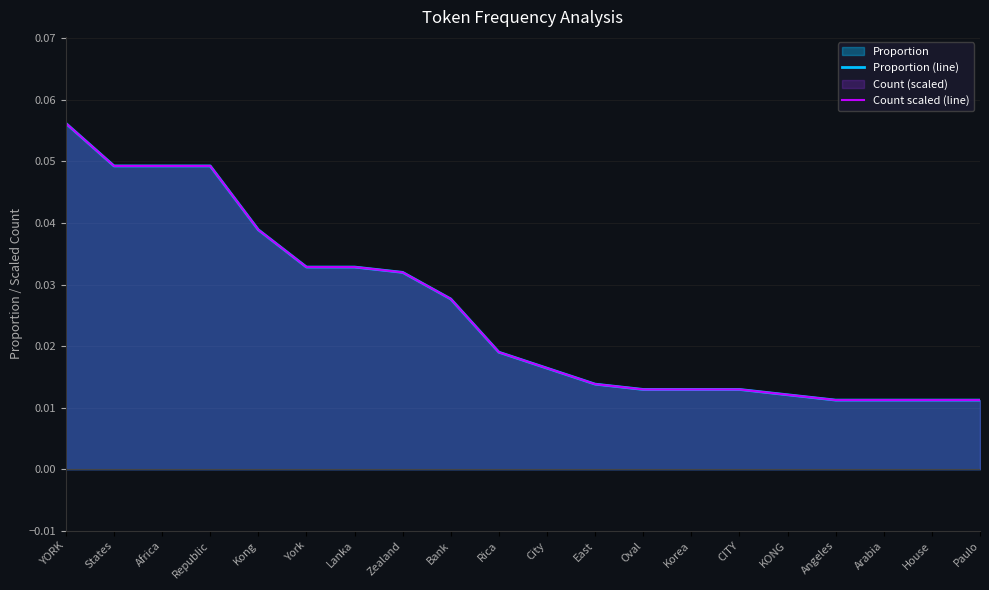

The value of Count scaled (line) at Korea is 0.0. True or false?

False